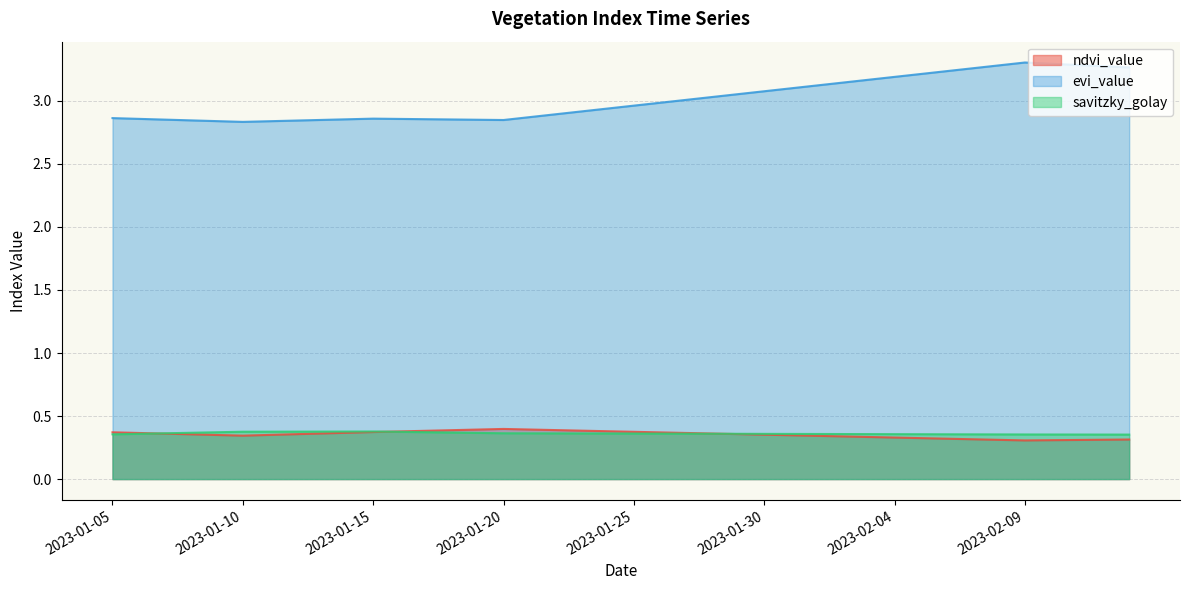

What position from the right is 2023-01-11?

34